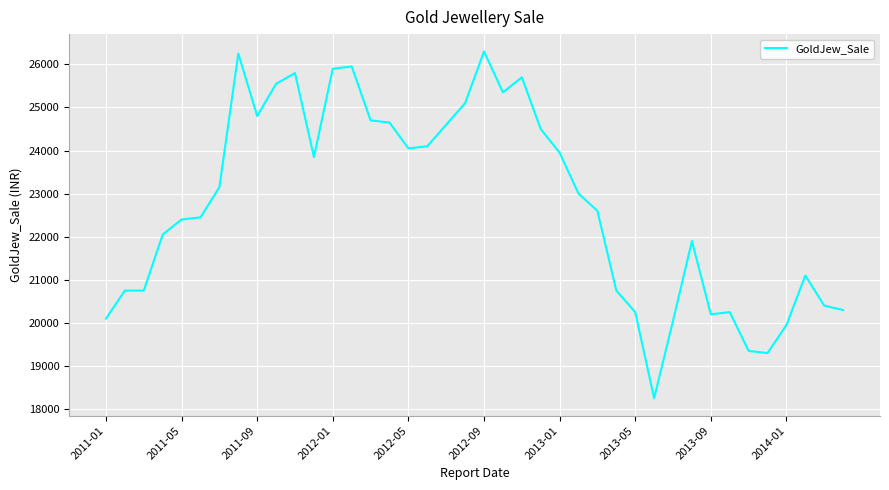

What is the difference between the second highest and second lowest values?

6950